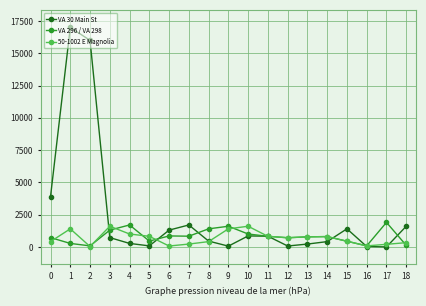

Which series has the largest range (max minus min)?

VA 30 Main St